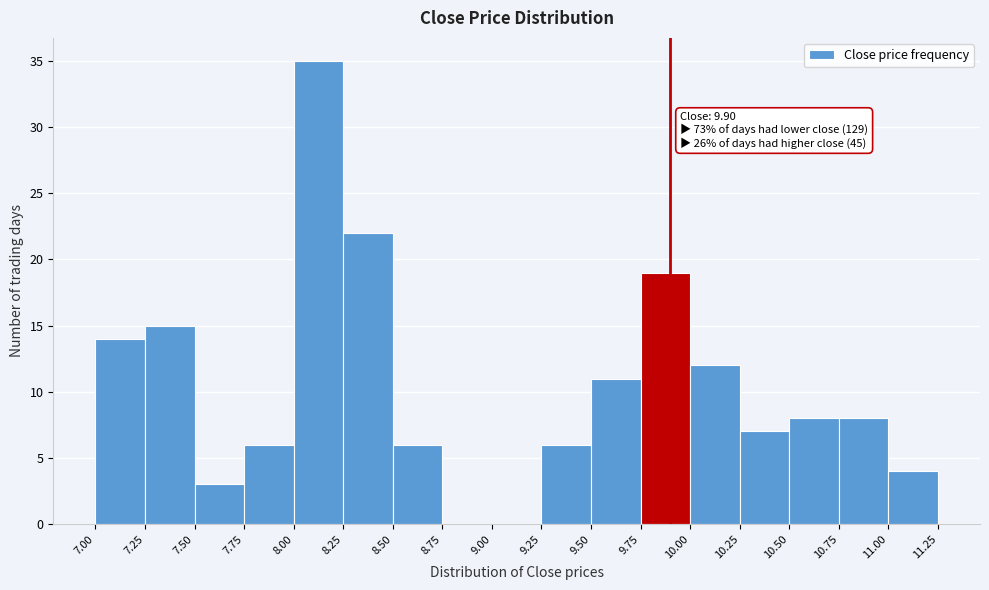

Which range on the x-axis has the tallest bar?

8.00 to 8.25